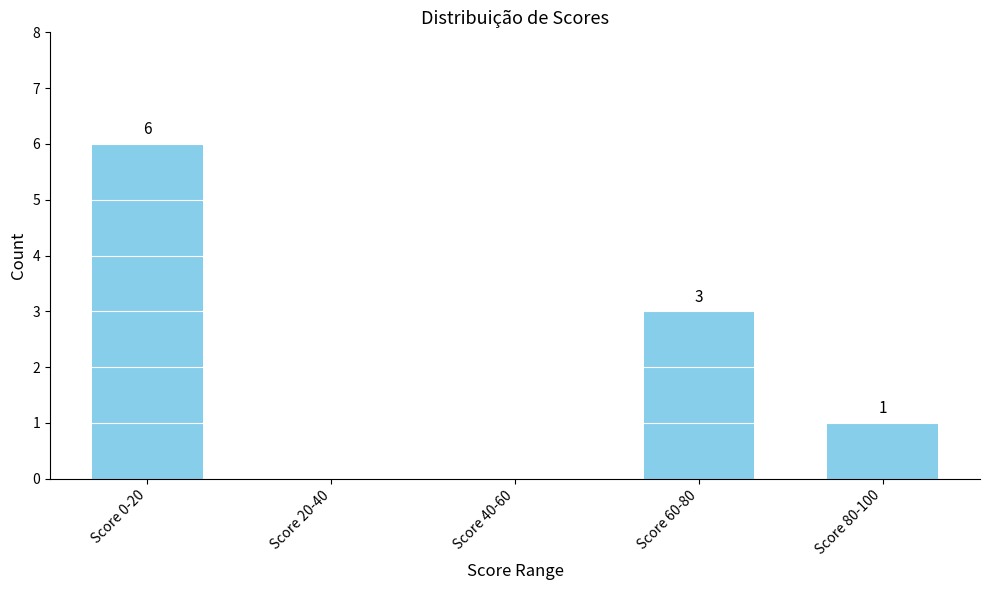

How many data points does each series have?

5